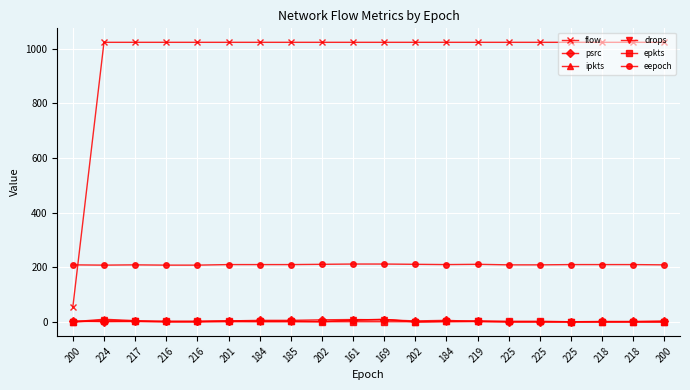

True or false: flow has a value of 1023 at 216.

True